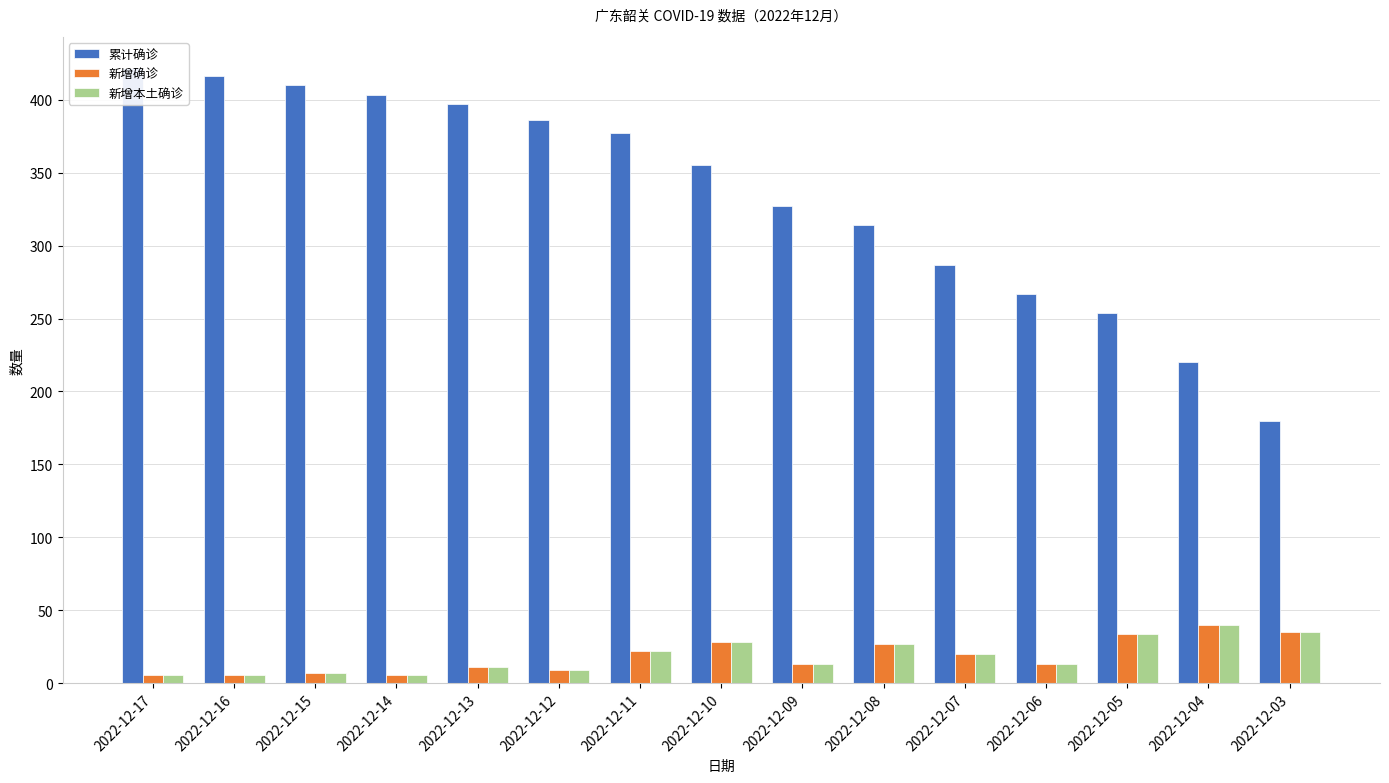

Where does the 累计确诊 series first go above 355?

2022-12-17